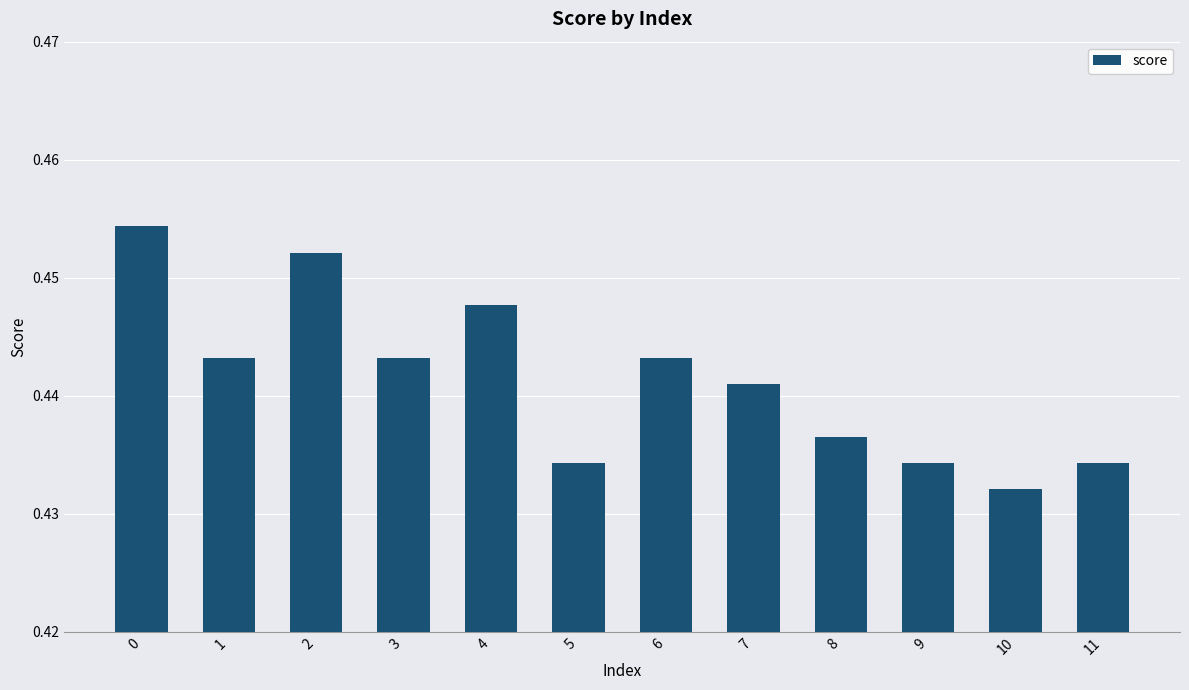

Which category has the lowest value across all series?

10